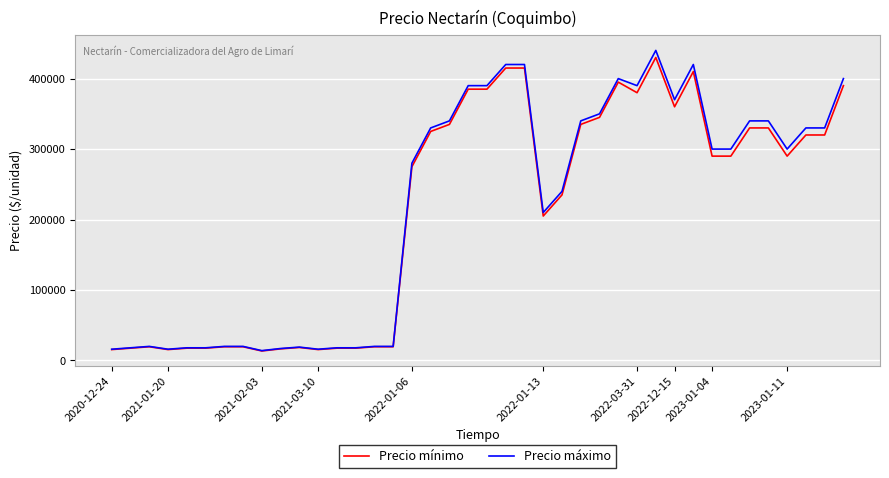

How many lines are shown in the chart?

2